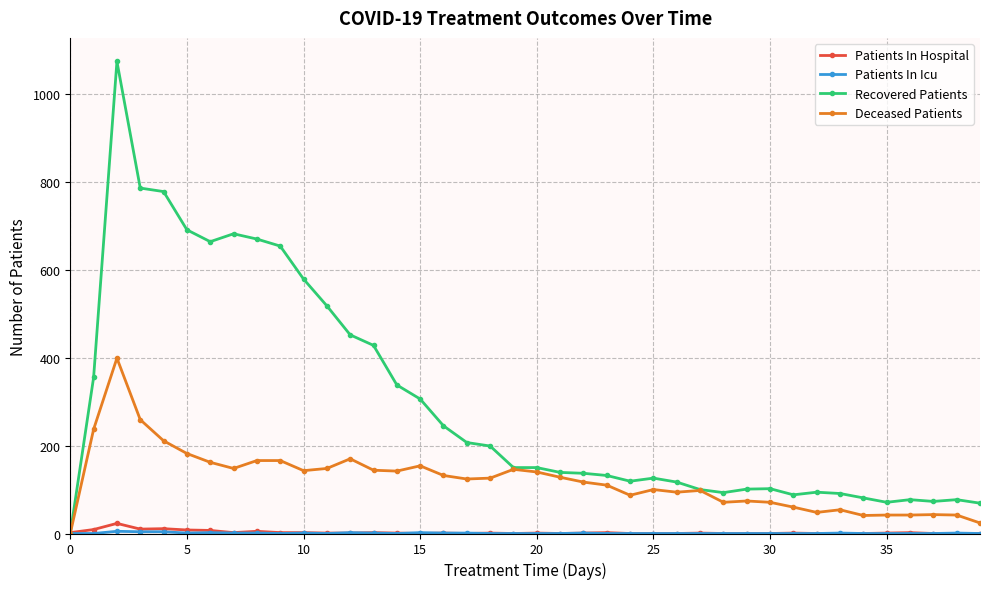

Count the number of categories in the chart.

40